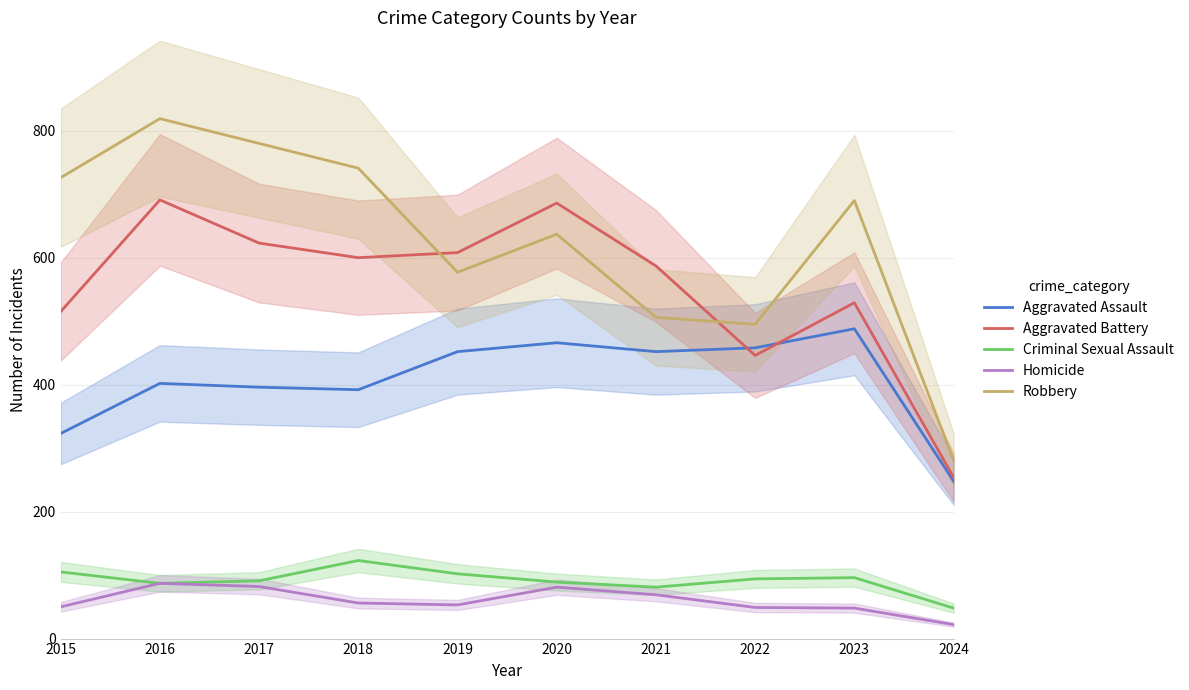

How many values in the Aggravated Assault series exceed 452?

3